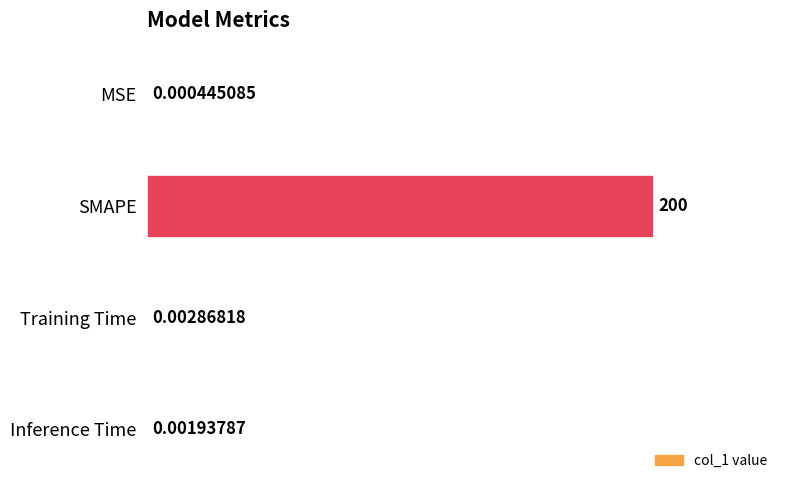

Where is the data nearest to the value 100?

Training Time